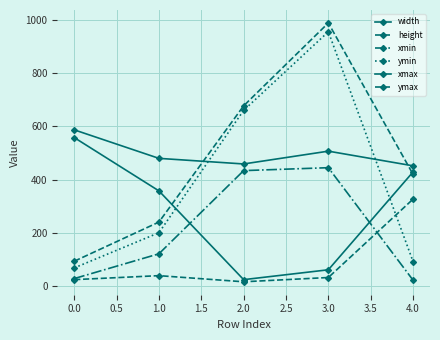

Reading right to left, list all the values displayed in this chart.

width: 429	62	25	358	558
height: 327	33	17	40	25
xmin: 23	445	434	122	29
ymin: 93	955	660	201	69
xmax: 452	507	459	480	587
ymax: 420	988	677	241	94